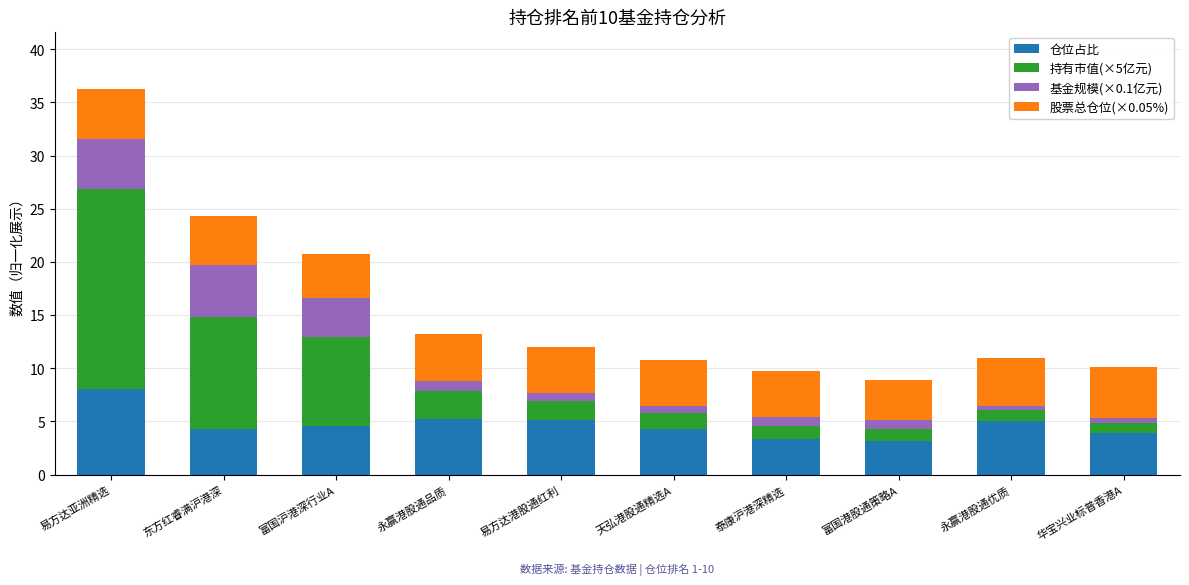

At which category is the sum across all series the highest?

易方达亚洲精选